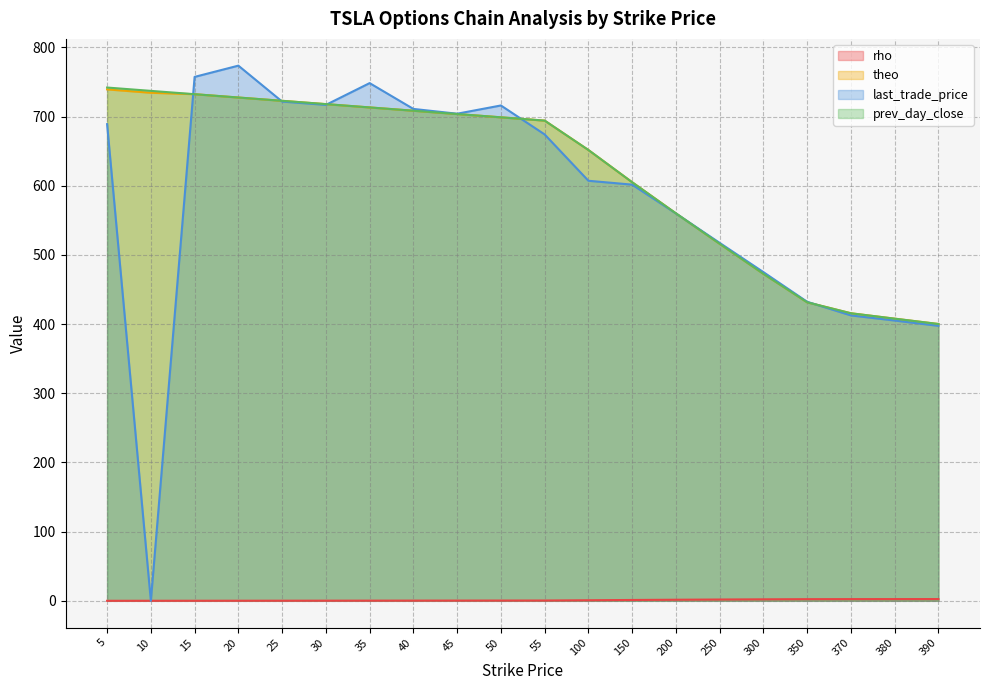

Reading right to left, what are all the values shown in this chart?

rho: 2.5	2.5	2.5	2.4	2.1	1.9	1.6	1.2	0.8	0.4	0.4	0.3	0.3	0.3	0.2	0.2	0.1	0.1	0.1	0.0
theo: 400.2	407.9	415.7	431.5	472.7	516.1	560.1	605.1	651.7	694.2	699.0	703.7	708.5	713.3	718.0	722.8	727.6	732.4	734.5	739.4
last_trade_price: 397.5	405.2	412.6	432.3	475.2	517.5	560.0	601.6	607.2	674.2	716.1	704.2	711.1	748.4	717.0	721.8	773.7	757.4	0.0	689.1
prev_day_close: 400.2	407.9	415.7	431.5	472.7	516.1	560.1	605.1	651.7	694.2	699.0	703.7	708.5	713.3	718.1	722.8	727.6	732.4	737.2	742.0